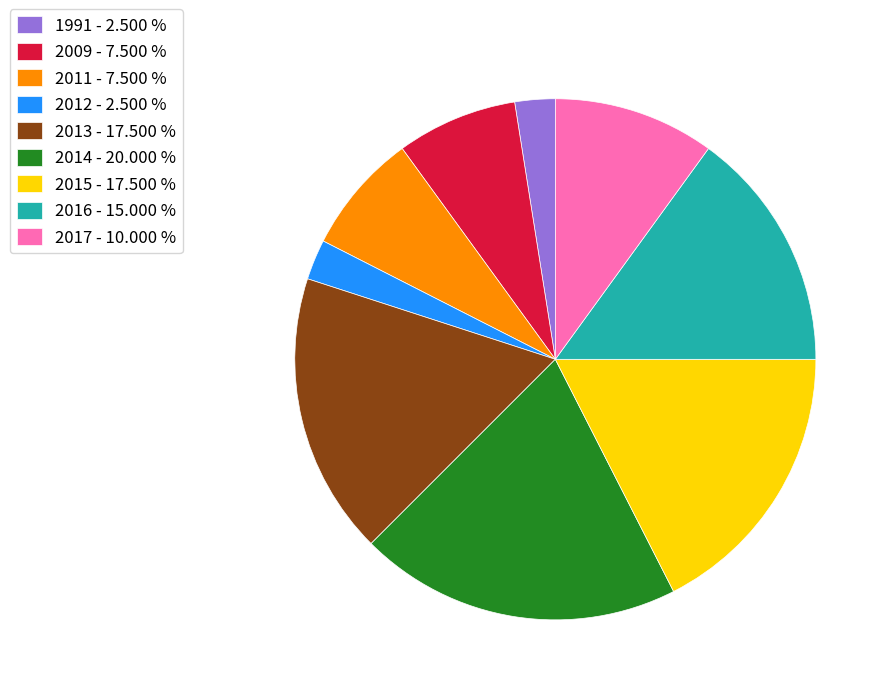

What is the largest slice in the pie chart?

2014 - 20.000 %